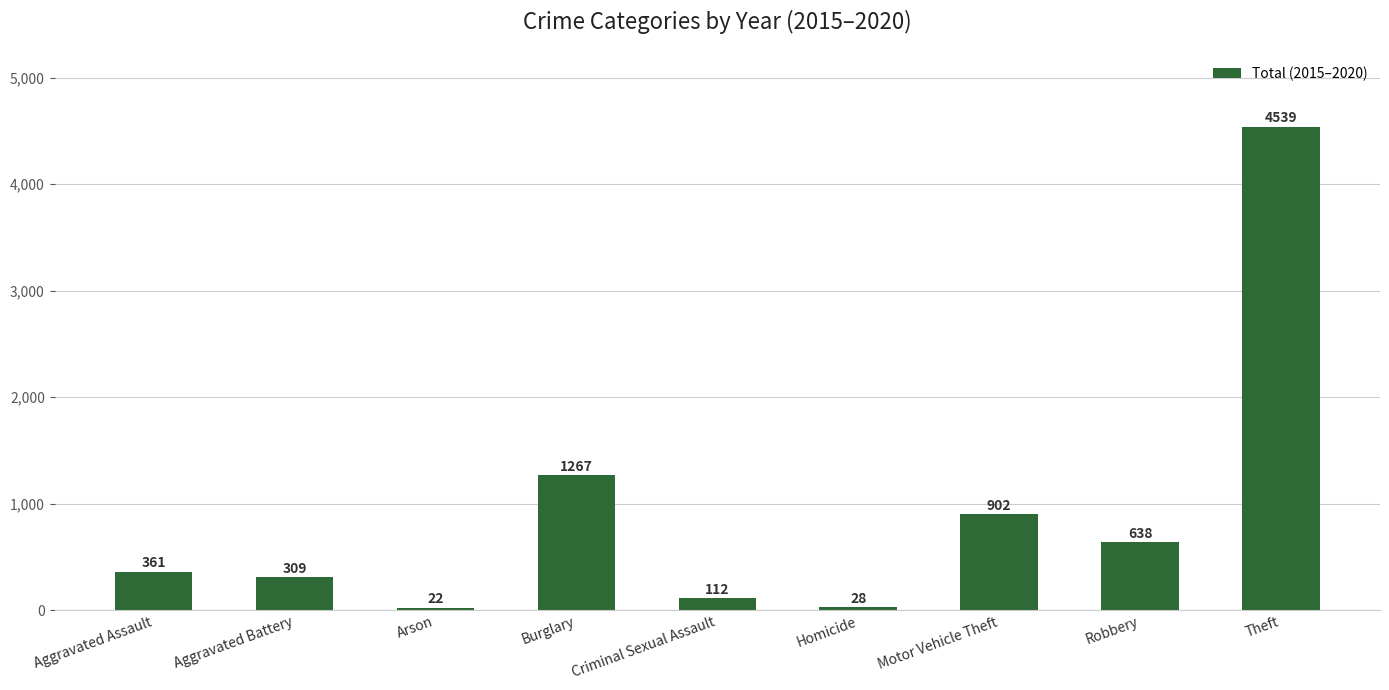

Rank the categories by value from highest to lowest.

Theft, Burglary, Motor Vehicle Theft, Robbery, Aggravated Assault, Aggravated Battery, Criminal Sexual Assault, Homicide, Arson